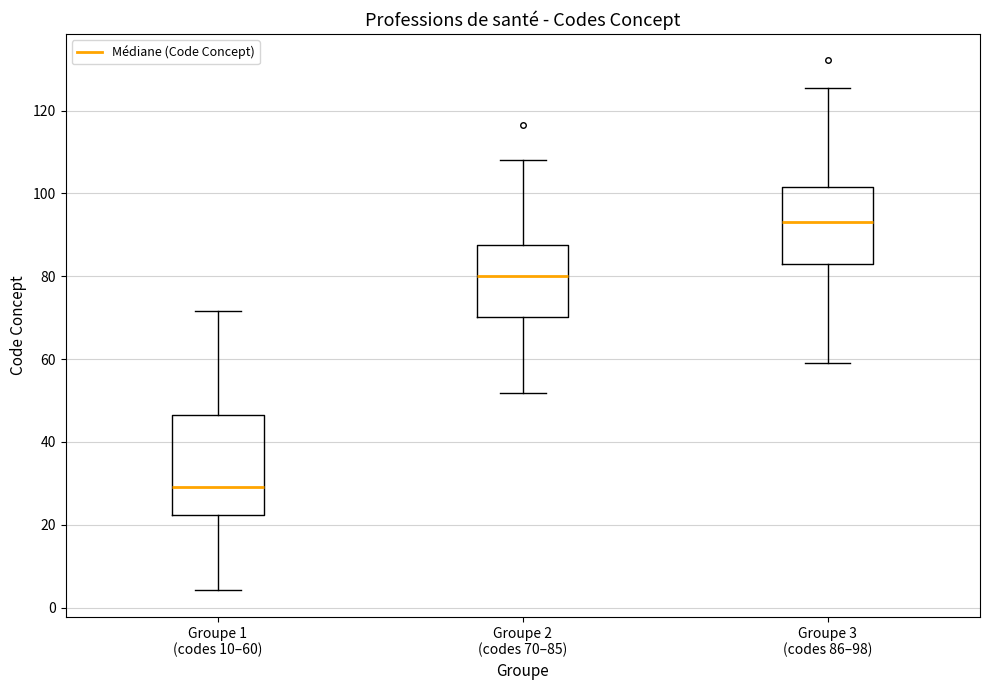

Where does the lower whisker of the box for Groupe 1 (codes 10–60) end on the y-axis? The values are not printed on the chart, so give them approximately, as read against the axis.

4